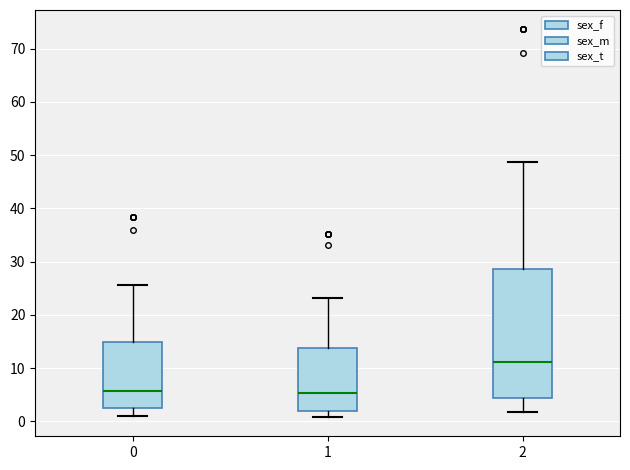

Reading left to right, transcribe this box plot: for each box, give where its median line is, the range the box spans, and where its two whiskers end, as read against the y-axis. The values are not printed on the chart, so give them approximately, as read against the axis.

0: median 6, box 2 to 15, whiskers 1 to 26
1: median 5, box 2 to 14, whiskers 1 to 23
2: median 11, box 4 to 29, whiskers 2 to 49